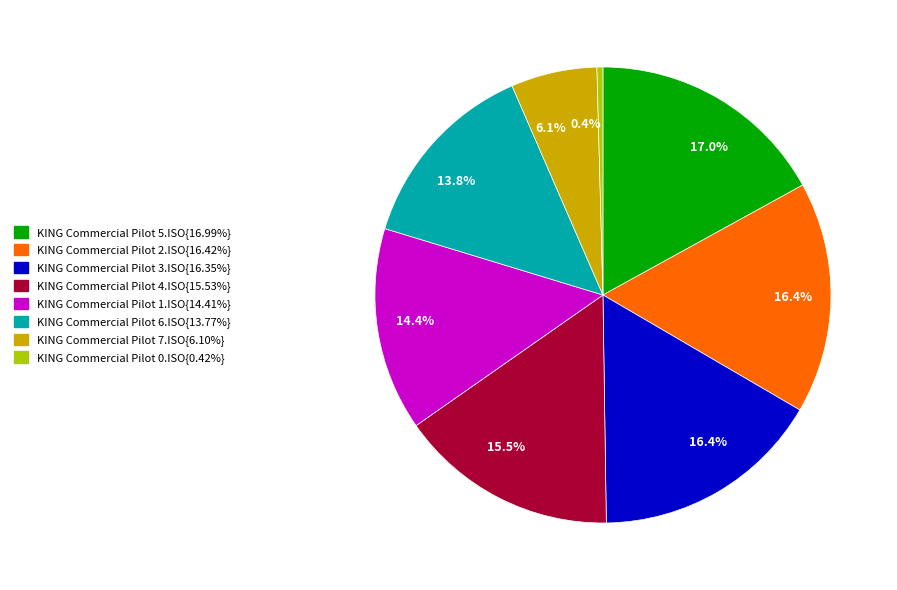

Which slice is the largest?

KING Commercial Pilot 5.ISO